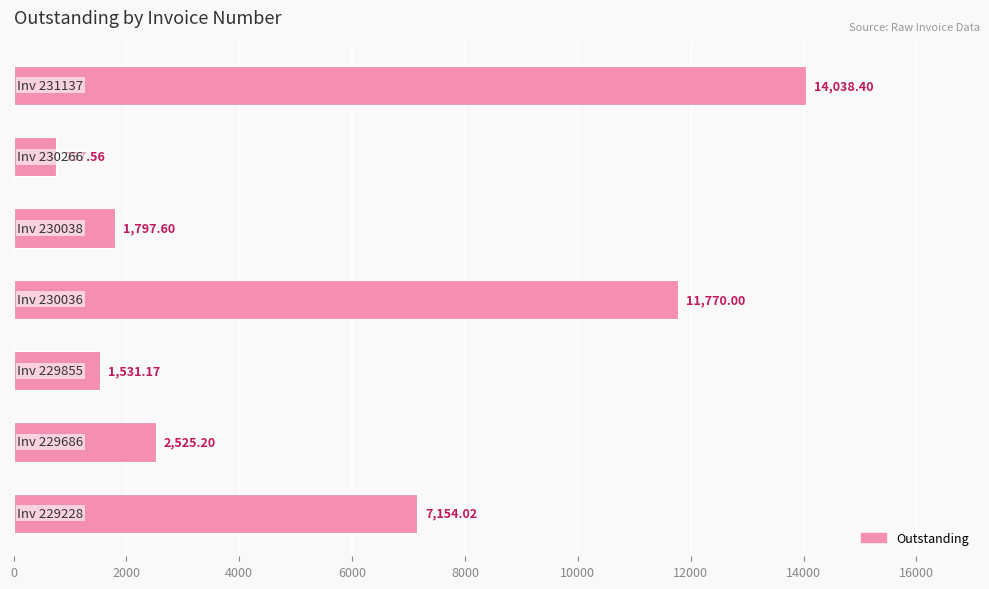

What is the difference between the maximum and minimum values?

13280.8